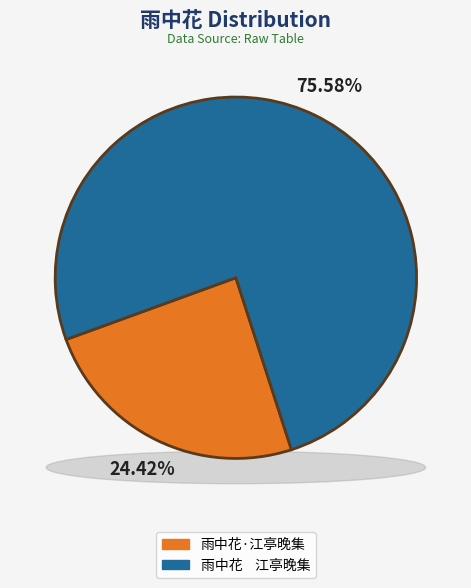

What portion of the pie excludes 雨中花·江亭晚集?

75.6%